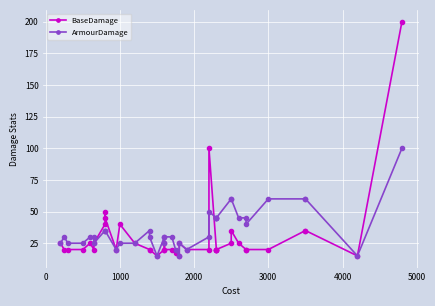

How many interior local peaks does the BaseDamage series have?

7